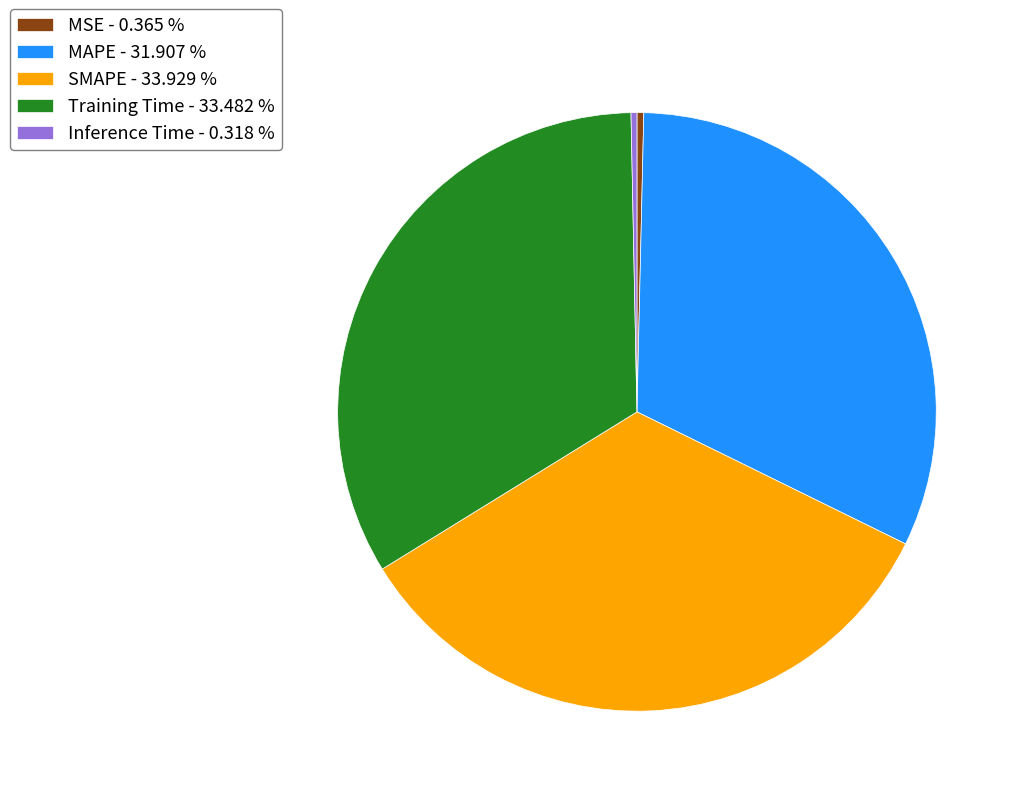

Does any single category account for the majority?

No